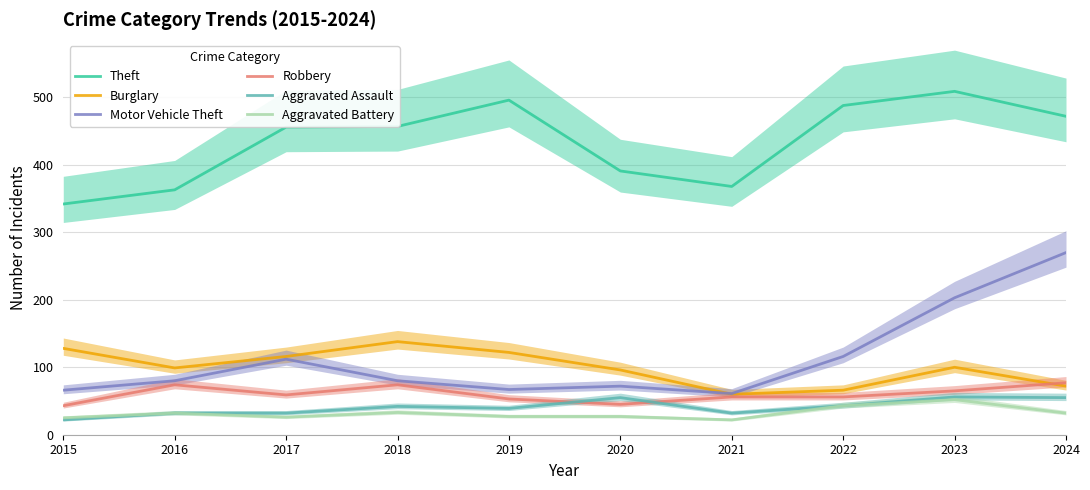

Rank the series by their maximum value, from highest to lowest.

Theft, Motor Vehicle Theft, Burglary, Robbery, Aggravated Assault, Aggravated Battery